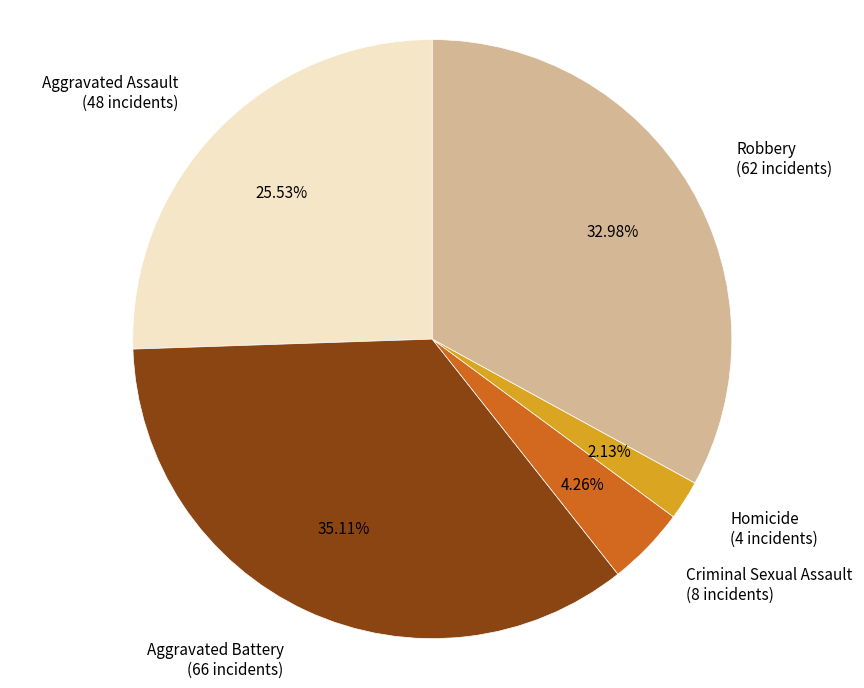

Which slice is the largest?

Aggravated Battery